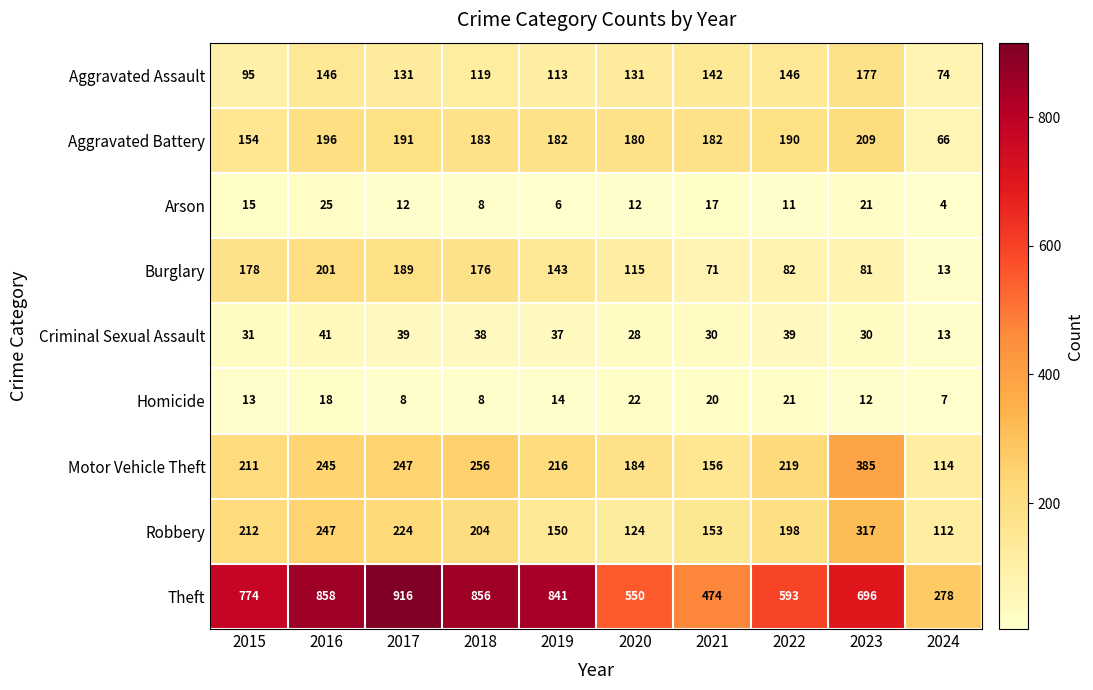

At which label does Homicide first exceed 14?

2016